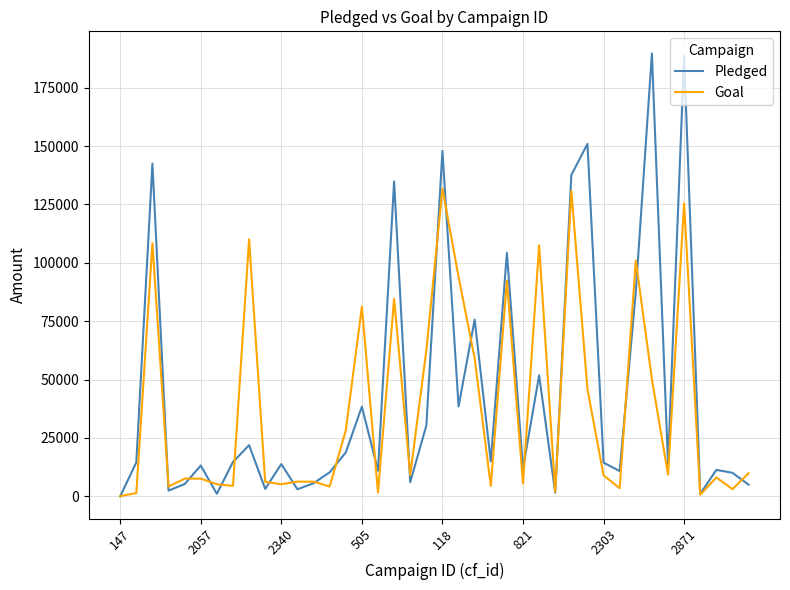

What is the maximum value for Goal?

131800